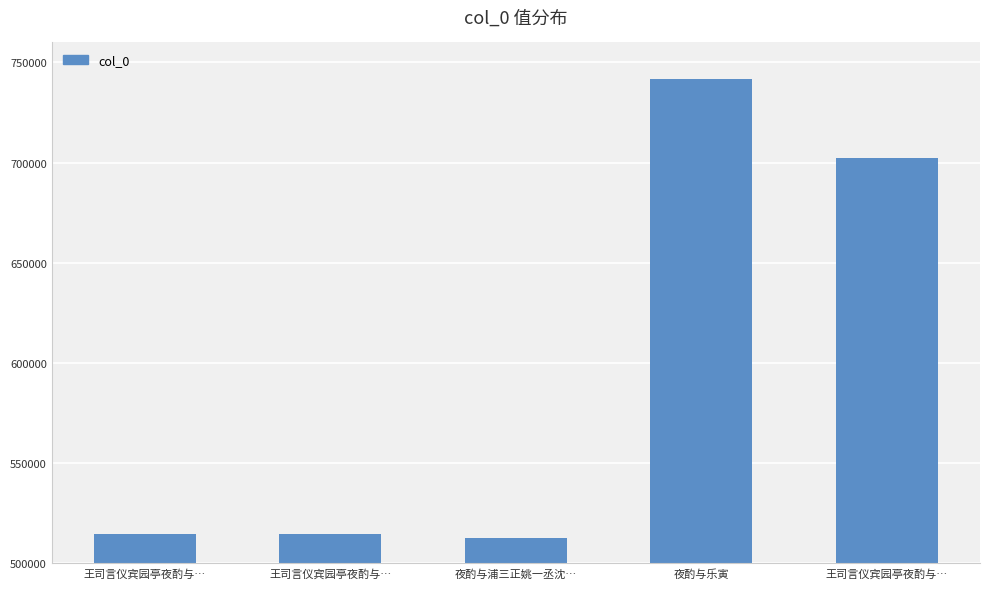

Which category has the highest value across all series?

夜酌与乐寅